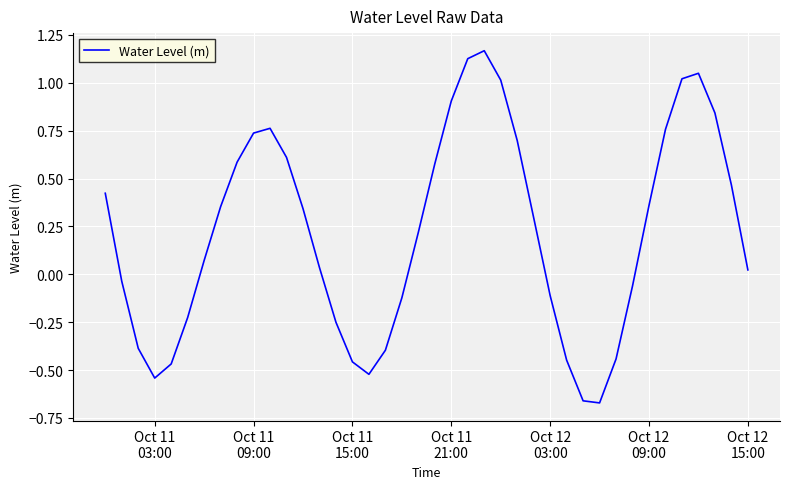

What is the difference between the maximum and minimum values?

1.8